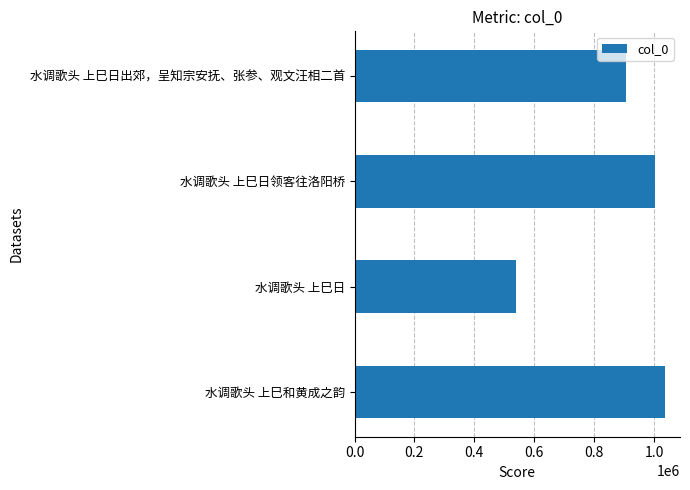

What is the greatest value displayed?

1035179